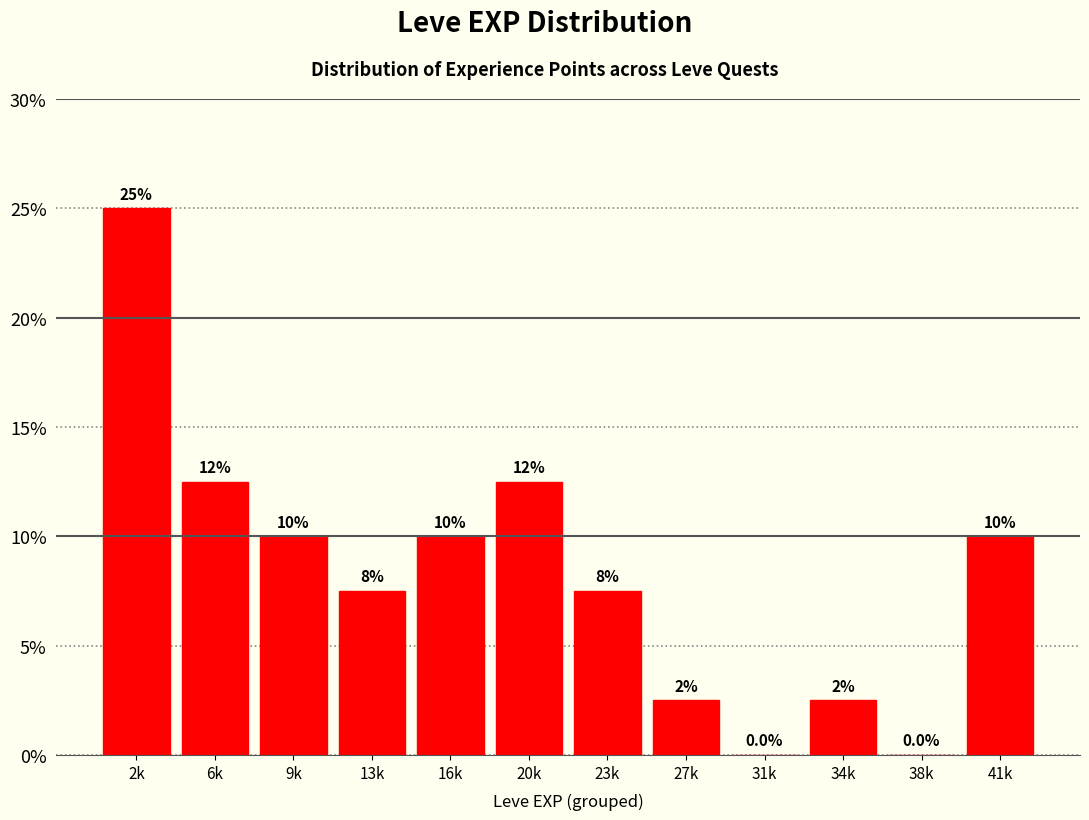

Reading left to right, extract all data points from this chart.

2k=25.0	6k=12.5	9k=10.0	13k=7.5	16k=10.0	20k=12.5	23k=7.5	27k=2.5	31k=0.0	34k=2.5	38k=0.0	41k=10.0